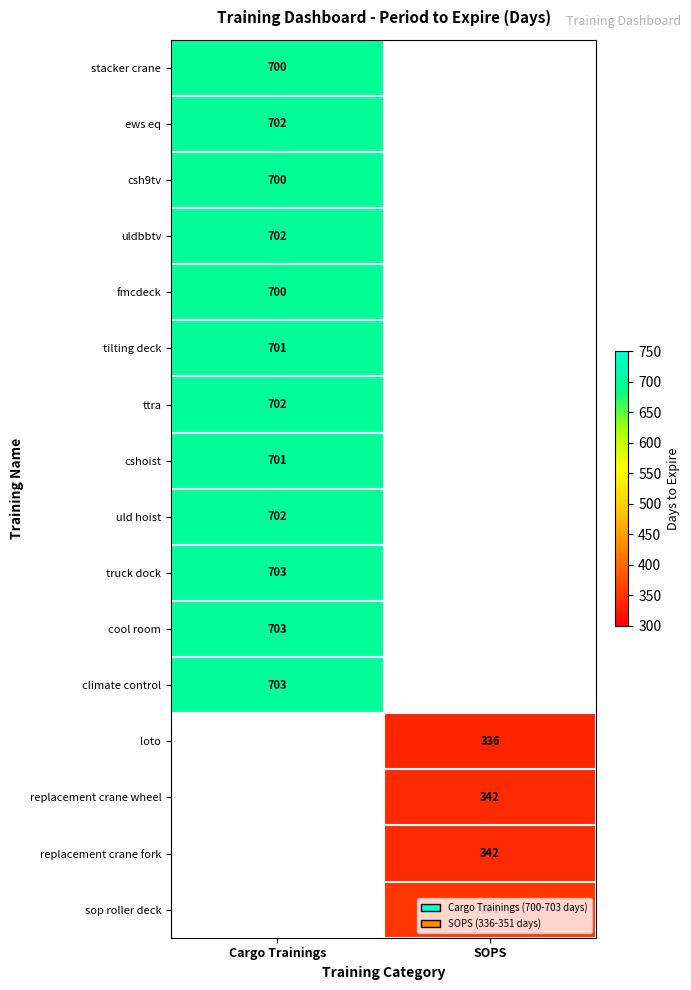

The csh9tv series shows 700 at Cargo Trainings. True or false?

True